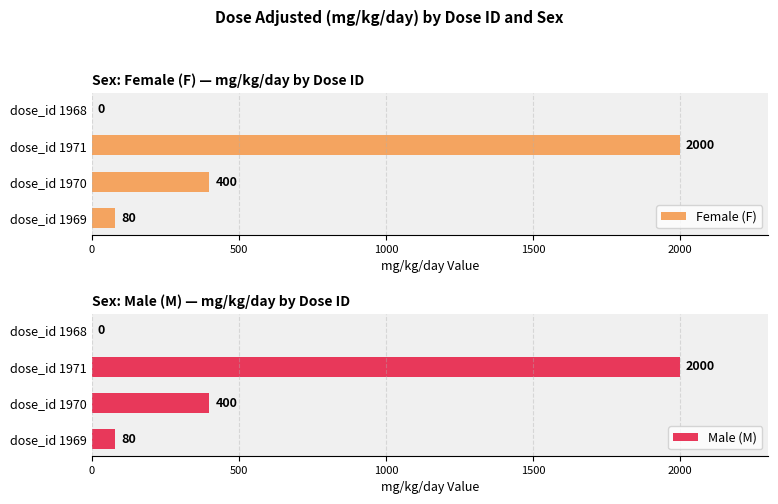

The Female (F) series shows 400 at dose_id 1970. True or false?

True